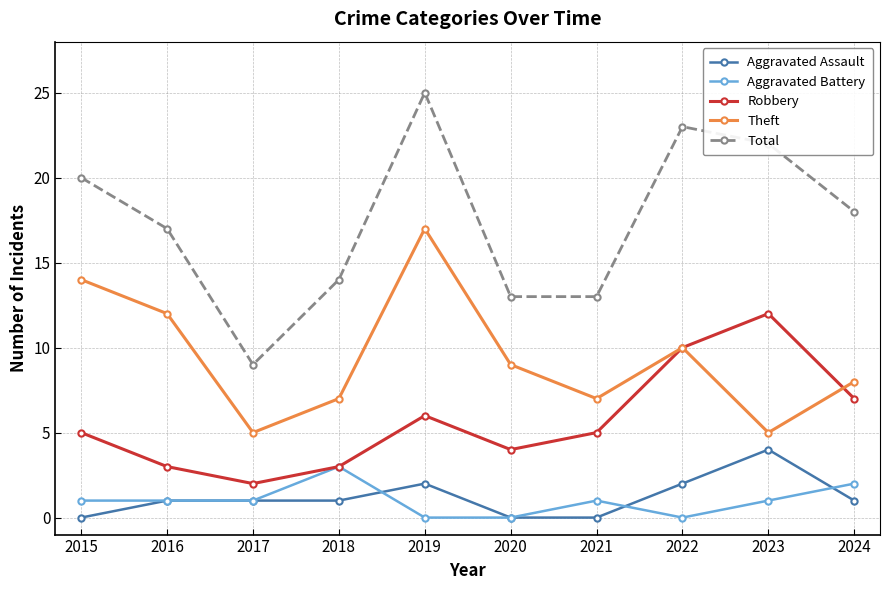

At which category does the chart reach its peak across all series?

2019